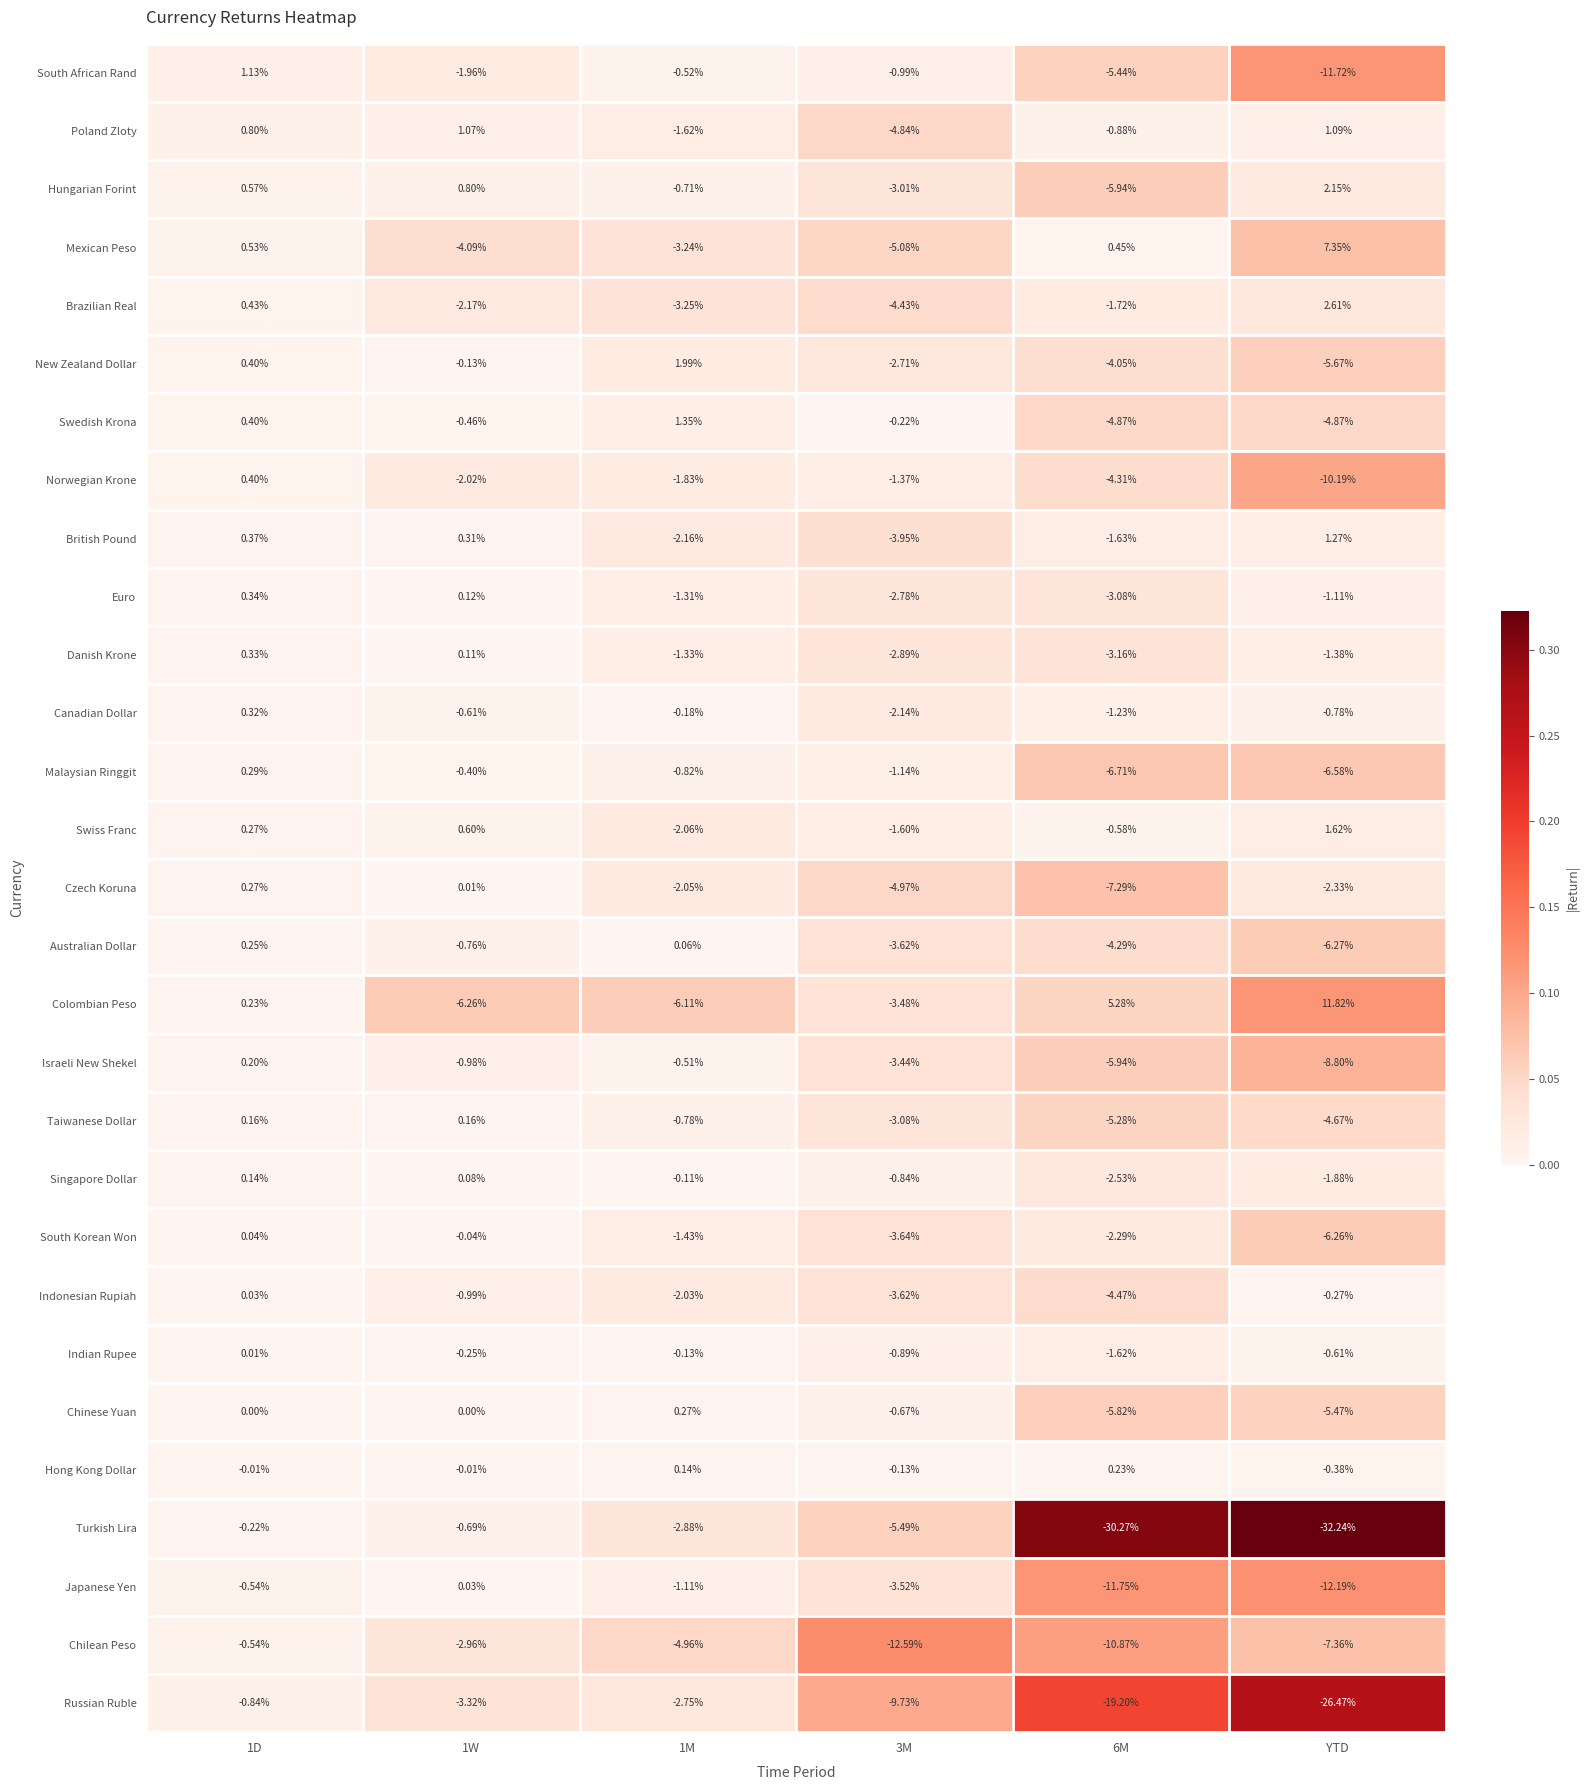

Is the value of New Zealand Dollar at 1M greater than the value of Russian Ruble at 1W?

No